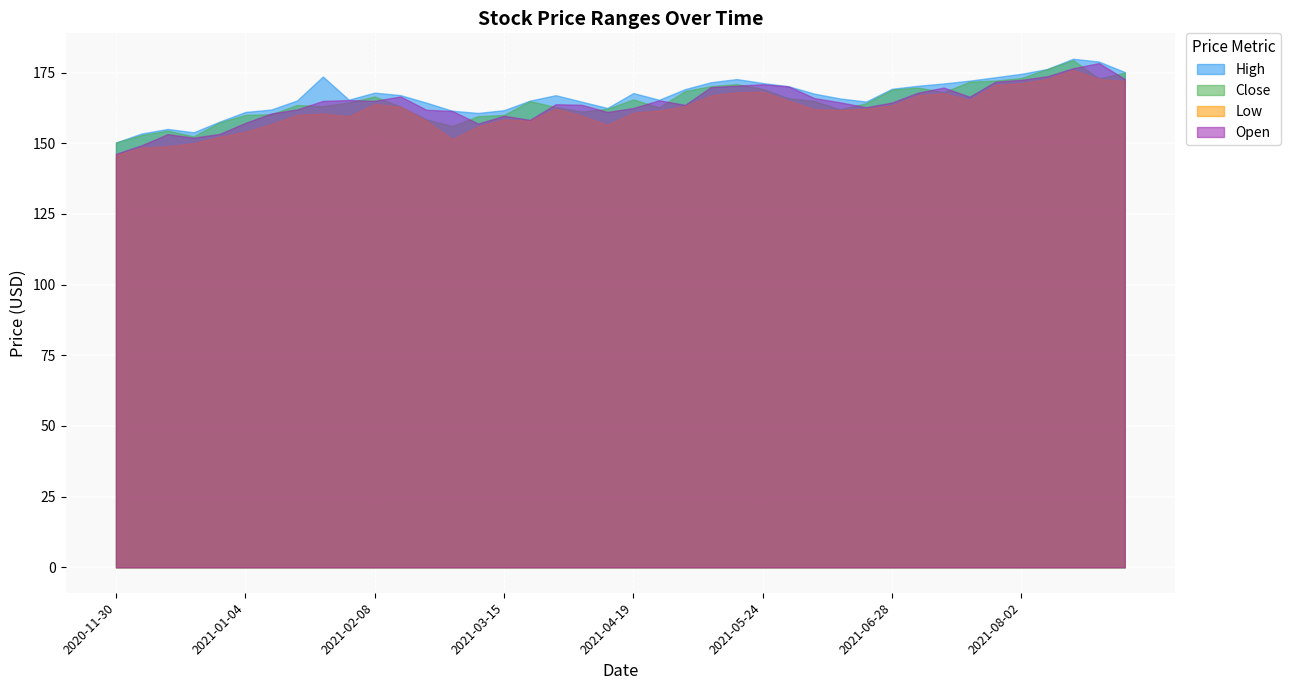

Reading left to right, list all the values displayed in this chart.

High: 2020-11-30=150.3	2020-12-07=153.5	2020-12-14=155.1	2020-12-21=153.9	2020-12-28=157.7	2021-01-04=161.1	2021-01-11=161.9	2021-01-18=165.2	2021-01-25=173.6	2021-02-01=165.4	2021-02-08=167.9	2021-02-15=167.1	2021-02-22=164.4	2021-03-01=161.5	2021-03-08=160.8	2021-03-15=161.7	2021-03-22=165.1	2021-03-29=167.0	2021-04-05=164.8	2021-04-12=162.5	2021-04-19=167.8	2021-04-26=165.4	2021-05-03=169.2	2021-05-10=171.6	2021-05-17=172.7	2021-05-24=171.3	2021-05-31=170.2	2021-06-07=167.6	2021-06-14=165.9	2021-06-21=164.8	2021-06-28=169.3	2021-07-05=170.4	2021-07-12=171.2	2021-07-19=172.2	2021-07-26=173.4	2021-08-02=174.6	2021-08-09=176.3	2021-08-16=179.9	2021-08-23=178.9	2021-08-30=175.2
Close: 2020-11-30=150.3	2020-12-07=152.9	2020-12-14=154.5	2020-12-21=152.5	2020-12-28=157.4	2021-01-04=160.0	2021-01-11=160.3	2021-01-18=163.6	2021-01-25=163.1	2021-02-01=164.4	2021-02-08=166.6	2021-02-15=163.0	2021-02-22=158.5	2021-03-01=156.1	2021-03-08=159.6	2021-03-15=160.0	2021-03-22=164.9	2021-03-29=162.8	2021-04-05=161.2	2021-04-12=162.2	2021-04-19=165.5	2021-04-26=162.7	2021-05-03=168.5	2021-05-10=170.2	2021-05-17=171.0	2021-05-24=169.2	2021-05-31=166.0	2021-06-07=165.0	2021-06-14=162.0	2021-06-21=164.2	2021-06-28=169.0	2021-07-05=169.8	2021-07-12=168.1	2021-07-19=171.8	2021-07-26=172.2	2021-08-02=173.1	2021-08-09=176.2	2021-08-16=179.4	2021-08-23=172.9	2021-08-30=175.0
Low: 2020-11-30=145.9	2020-12-07=148.5	2020-12-14=149.0	2020-12-21=150.1	2020-12-28=152.3	2021-01-04=154.1	2021-01-11=156.8	2021-01-18=160.1	2021-01-25=160.6	2021-02-01=159.6	2021-02-08=163.9	2021-02-15=162.9	2021-02-22=158.0	2021-03-01=151.5	2021-03-08=156.0	2021-03-15=158.5	2021-03-22=158.0	2021-03-29=162.3	2021-04-05=159.8	2021-04-12=156.5	2021-04-19=160.8	2021-04-26=161.7	2021-05-03=163.1	2021-05-10=167.0	2021-05-17=168.0	2021-05-24=168.3	2021-05-31=165.1	2021-06-07=162.1	2021-06-14=161.8	2021-06-21=162.2	2021-06-28=163.4	2021-07-05=167.0	2021-07-12=167.7	2021-07-19=165.3	2021-07-26=170.7	2021-08-02=171.3	2021-08-09=172.8	2021-08-16=175.9	2021-08-23=172.8	2021-08-30=172.1
Open: 2020-11-30=146.3	2020-12-07=149.3	2020-12-14=153.2	2020-12-21=152.0	2020-12-28=153.3	2021-01-04=157.2	2021-01-11=160.6	2021-01-18=162.0	2021-01-25=165.0	2021-02-01=165.3	2021-02-08=165.0	2021-02-15=166.6	2021-02-22=161.9	2021-03-01=161.4	2021-03-08=157.0	2021-03-15=159.8	2021-03-22=158.3	2021-03-29=163.8	2021-04-05=163.6	2021-04-12=161.1	2021-04-19=162.5	2021-04-26=165.2	2021-05-03=163.6	2021-05-10=169.9	2021-05-17=170.4	2021-05-24=170.9	2021-05-31=170.2	2021-06-07=166.0	2021-06-14=164.5	2021-06-21=162.8	2021-06-28=164.4	2021-07-05=167.9	2021-07-12=169.7	2021-07-19=166.5	2021-07-26=171.8	2021-08-02=172.5	2021-08-09=173.7	2021-08-16=176.6	2021-08-23=178.4	2021-08-30=172.8